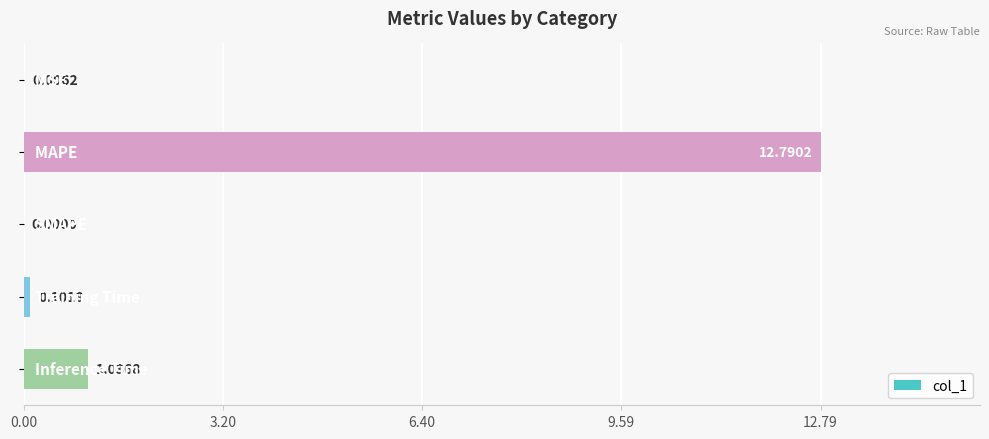

What is the sum of all values?

13.9